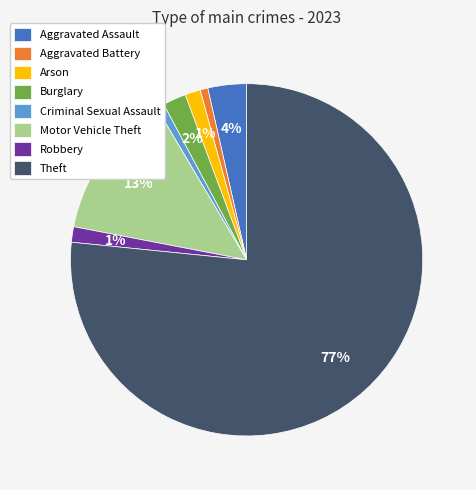

To the nearest percent, what is the difference between the Burglary and Arson slice percentages?

1%